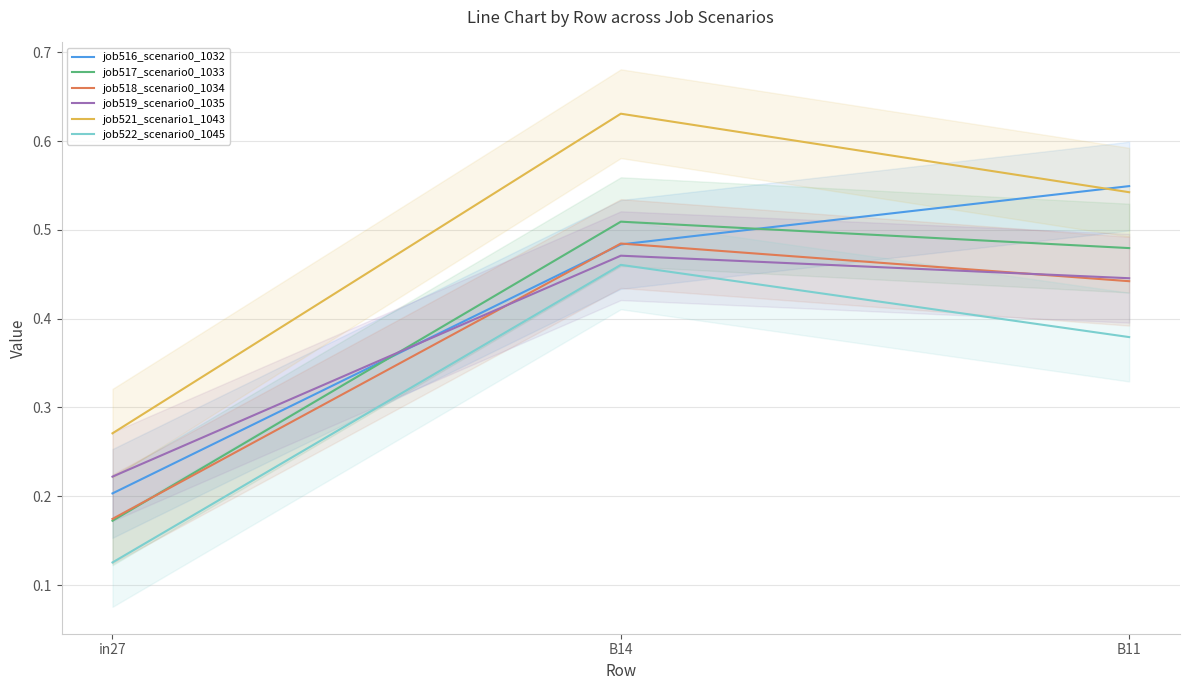

Is this an area chart (filled region under the line)?

No